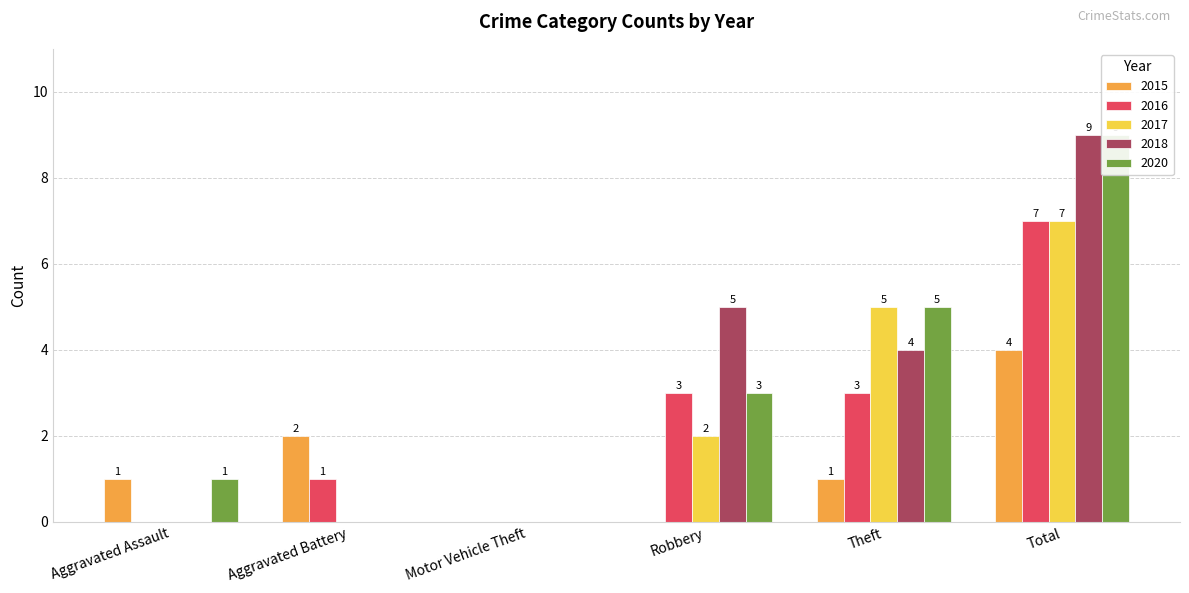

How many bars are there in total?

30